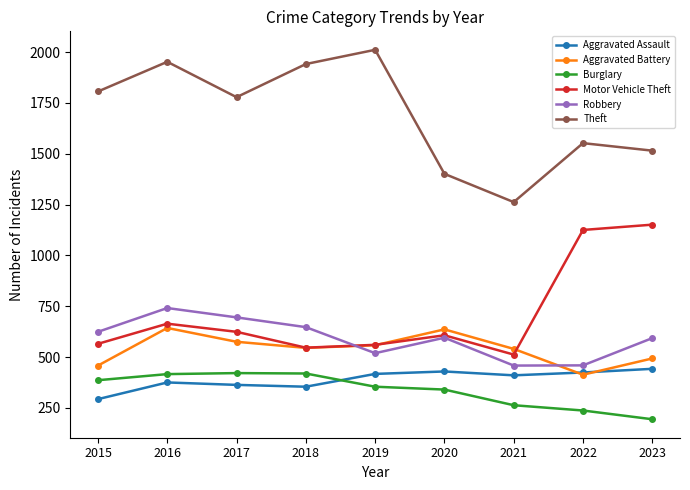

True or false: Motor Vehicle Theft has a value of 546 at 2018.

True